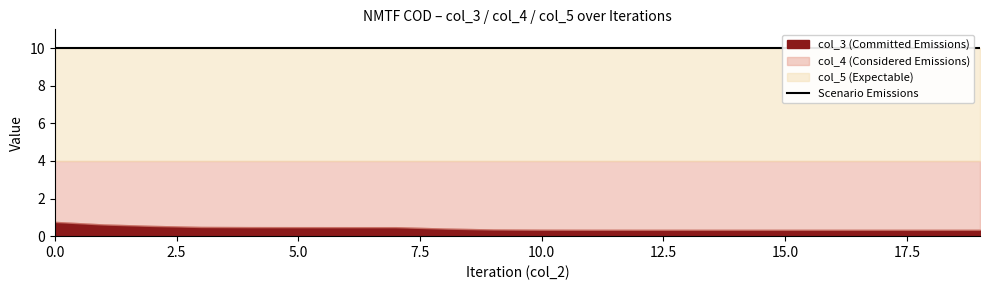

What is the difference between the second highest and minimum values in the col_3 series?

0.3